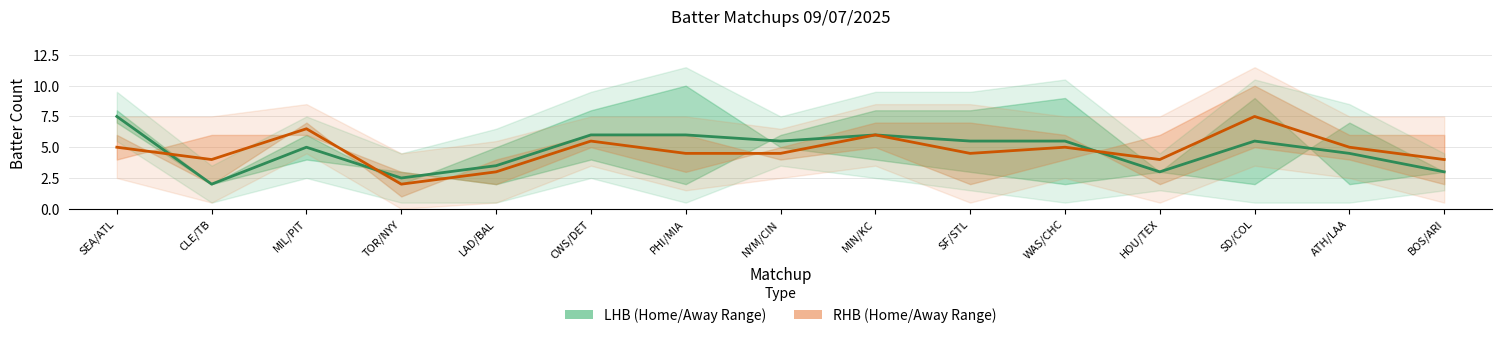

How many times do RHB (Home/Away Range) and LHB (Home/Away Range) cross each other?

3